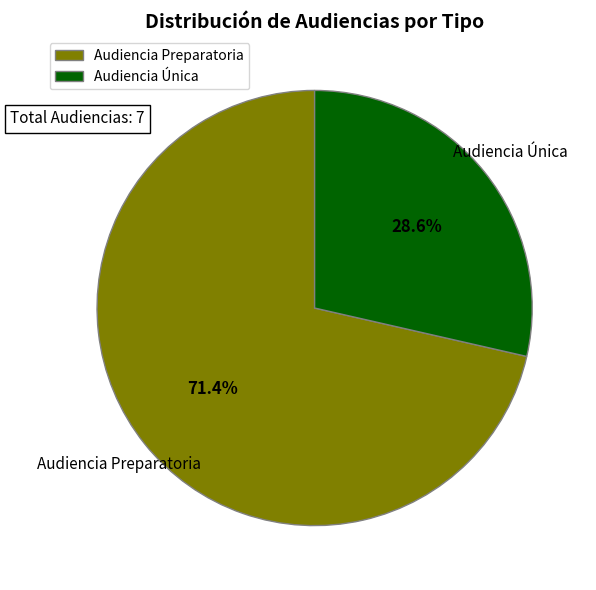

To the nearest percent, what portion does Audiencia Preparatoria represent?

71%